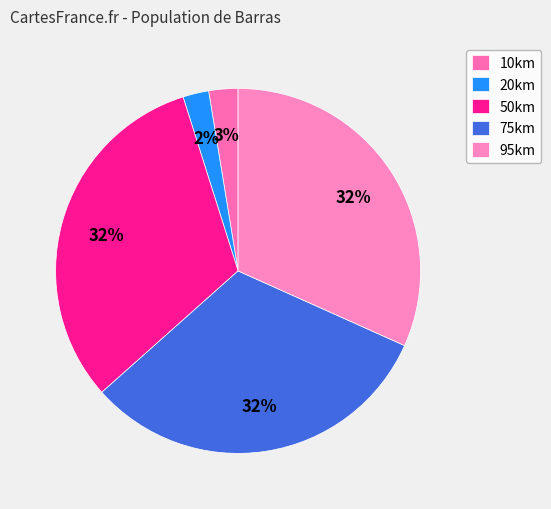

Which slice is the smallest?

20km